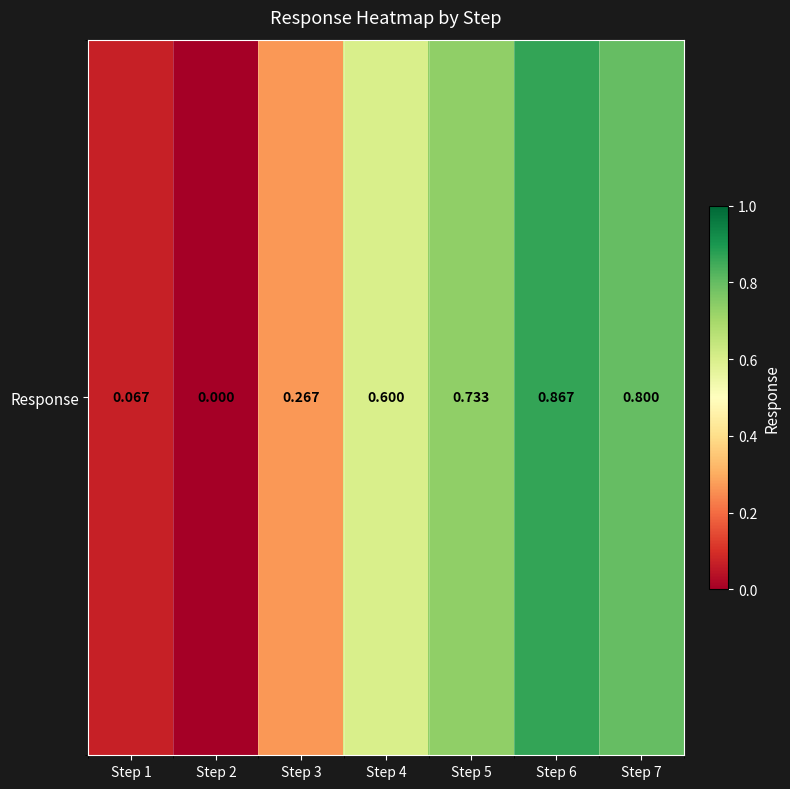

How many values exceed 0?

6